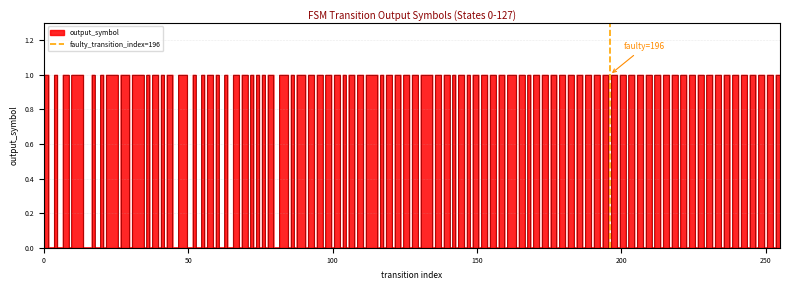

What is the sum of the values at 0 and 50?

1